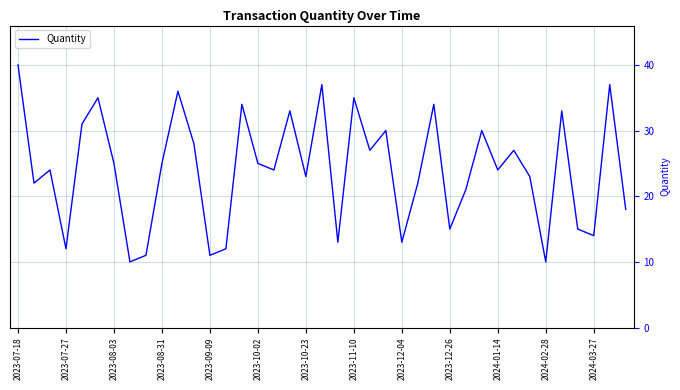

What is the smallest value displayed?

10